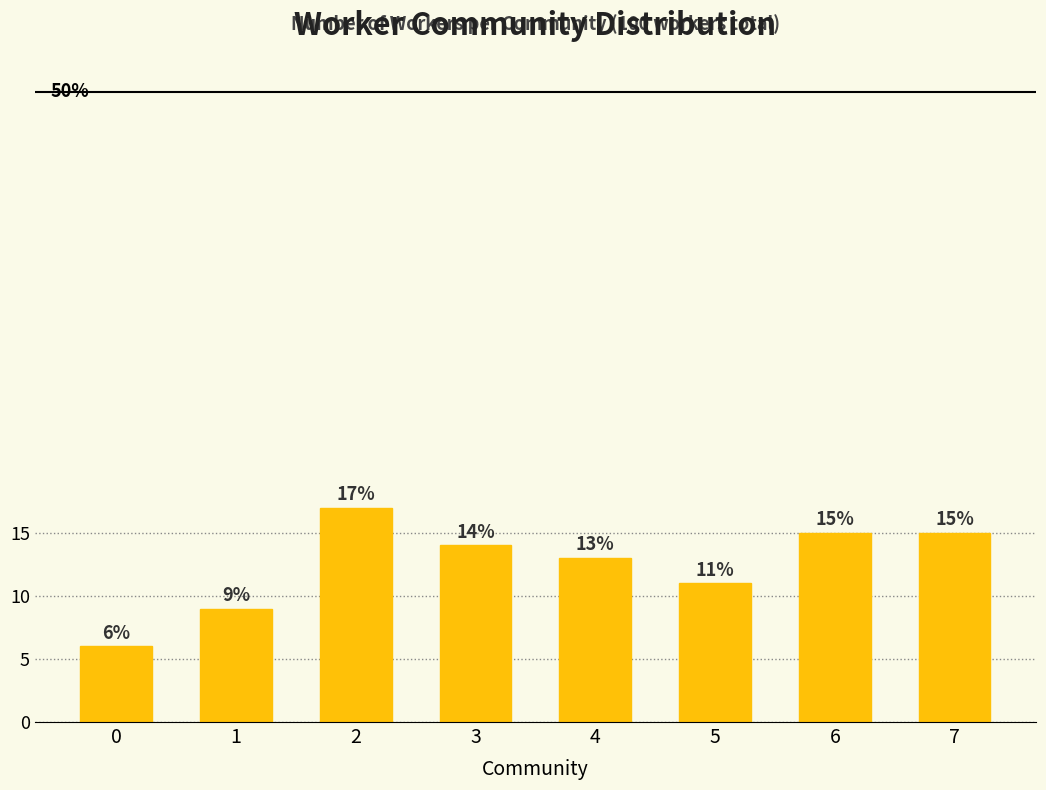

Reading left to right, transcribe all the data shown in this chart.

6	9	17	14	13	11	15	15